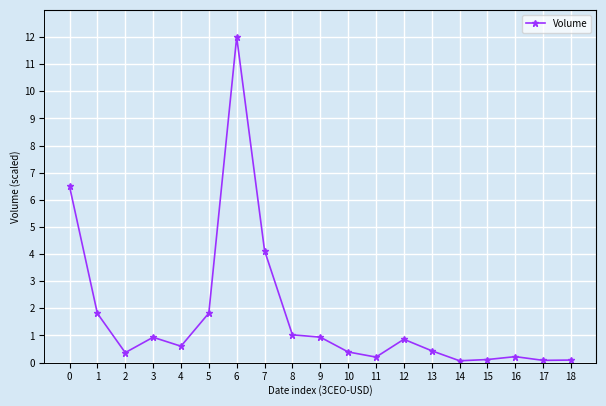

What is the value of the 6th point from the left?

1.8